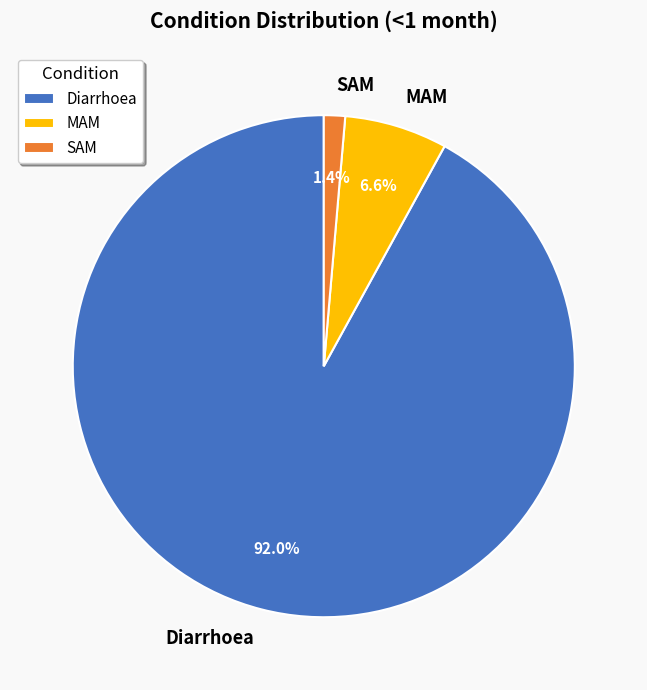

To the nearest percent, what is the combined percentage of SAM and Diarrhoea?

93%